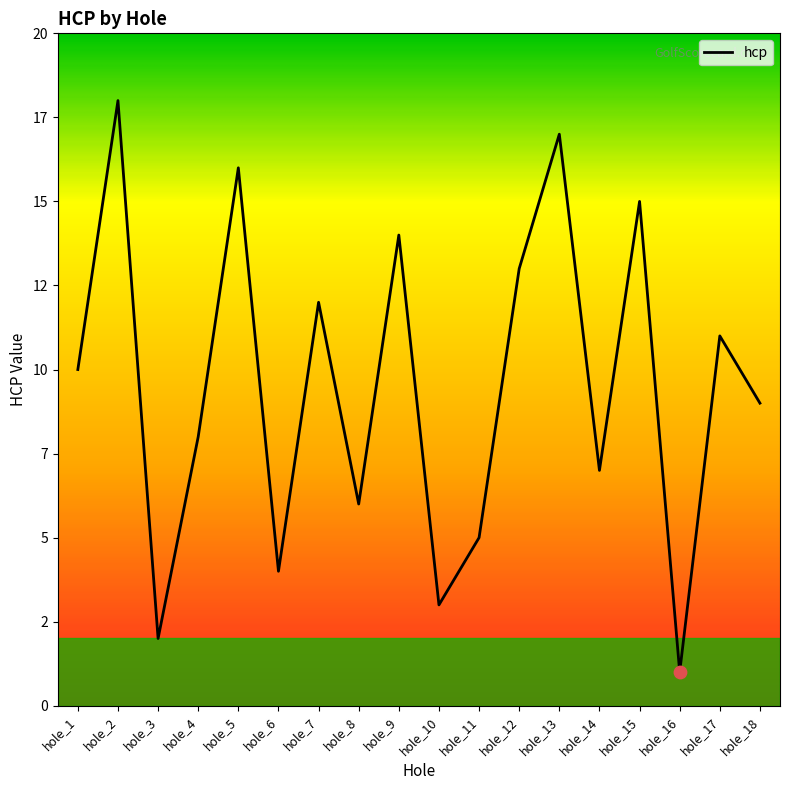

What is the change in value from hole_8 to hole_12?

+7